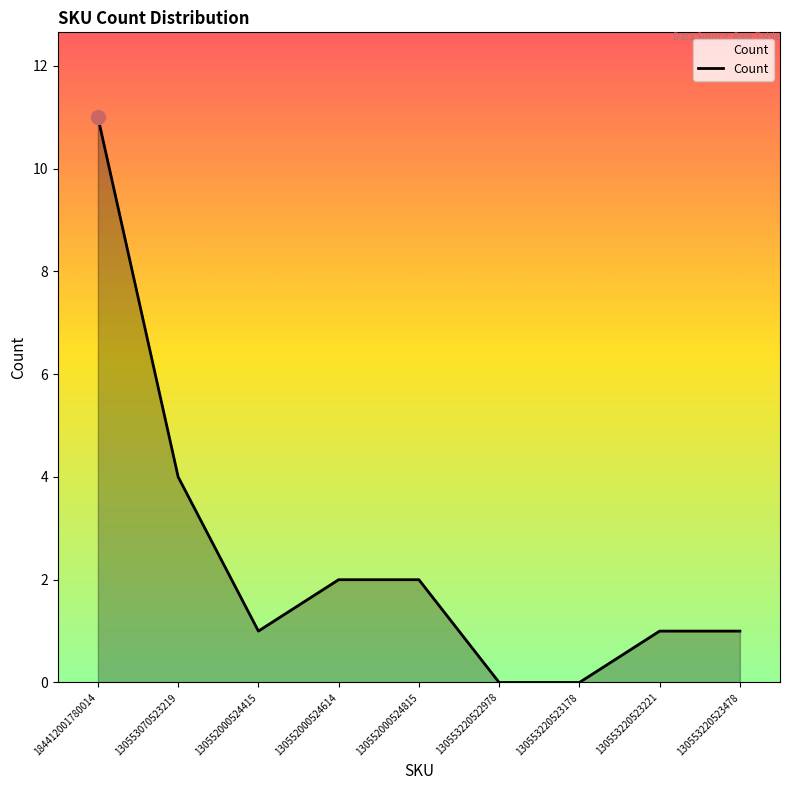

What position from the left is 130553220522978?

6